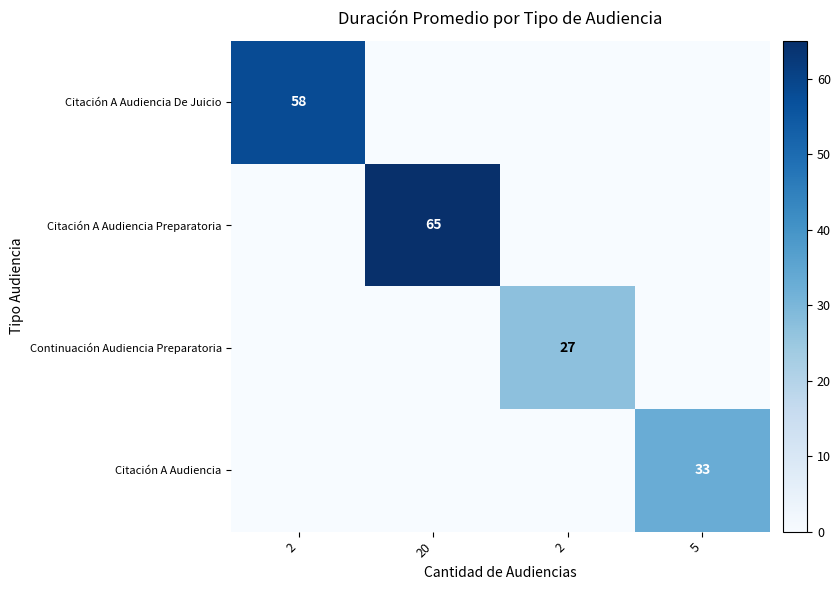

What is the greatest value displayed?

65